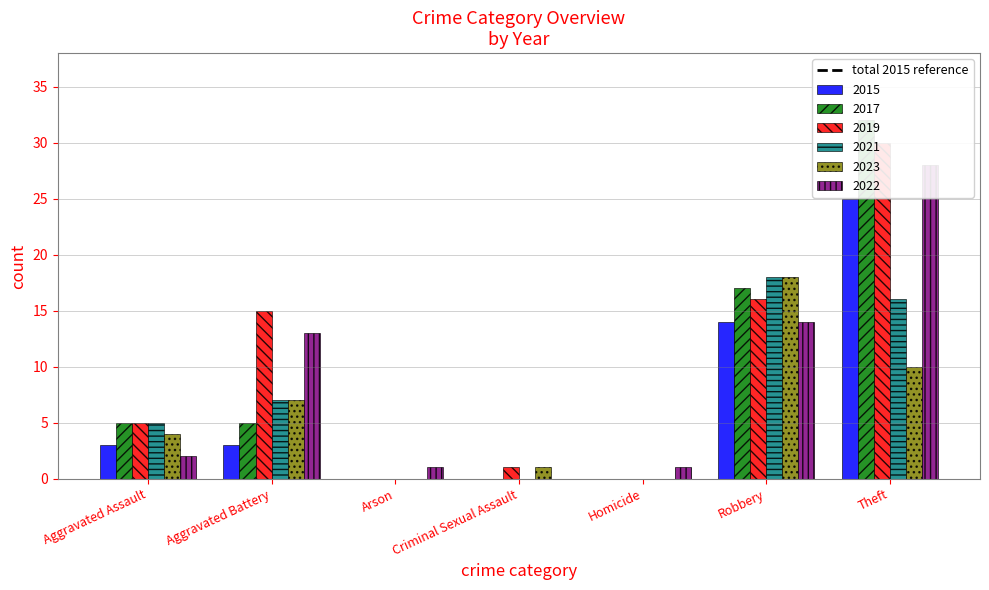

Which series has the largest total across all categories?

2019